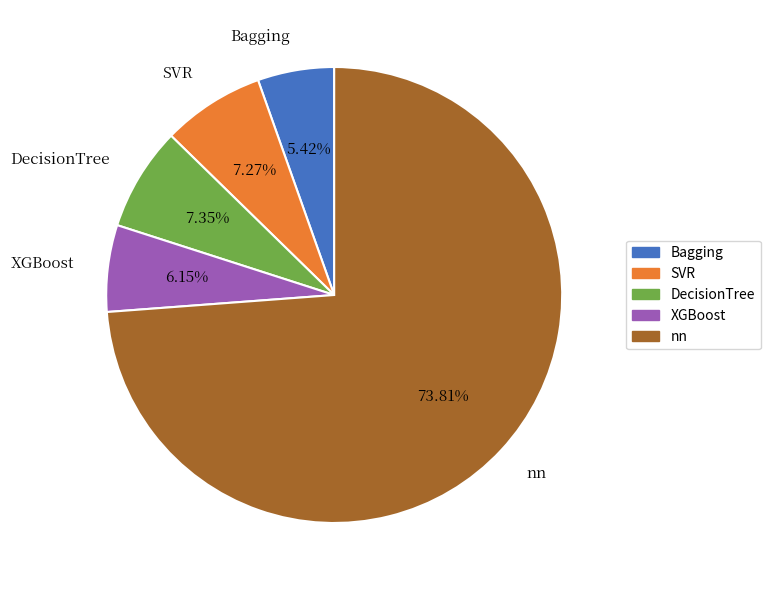

How much of the chart is everything except SVR?

92.7%